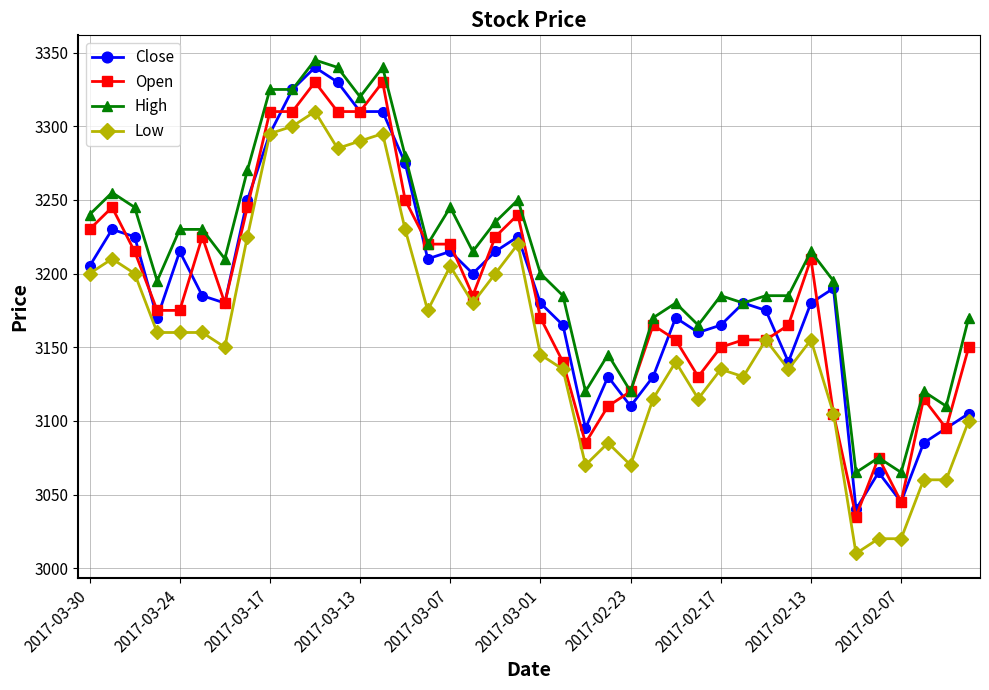

What is the value of the High point at the 13th from the left?

3320